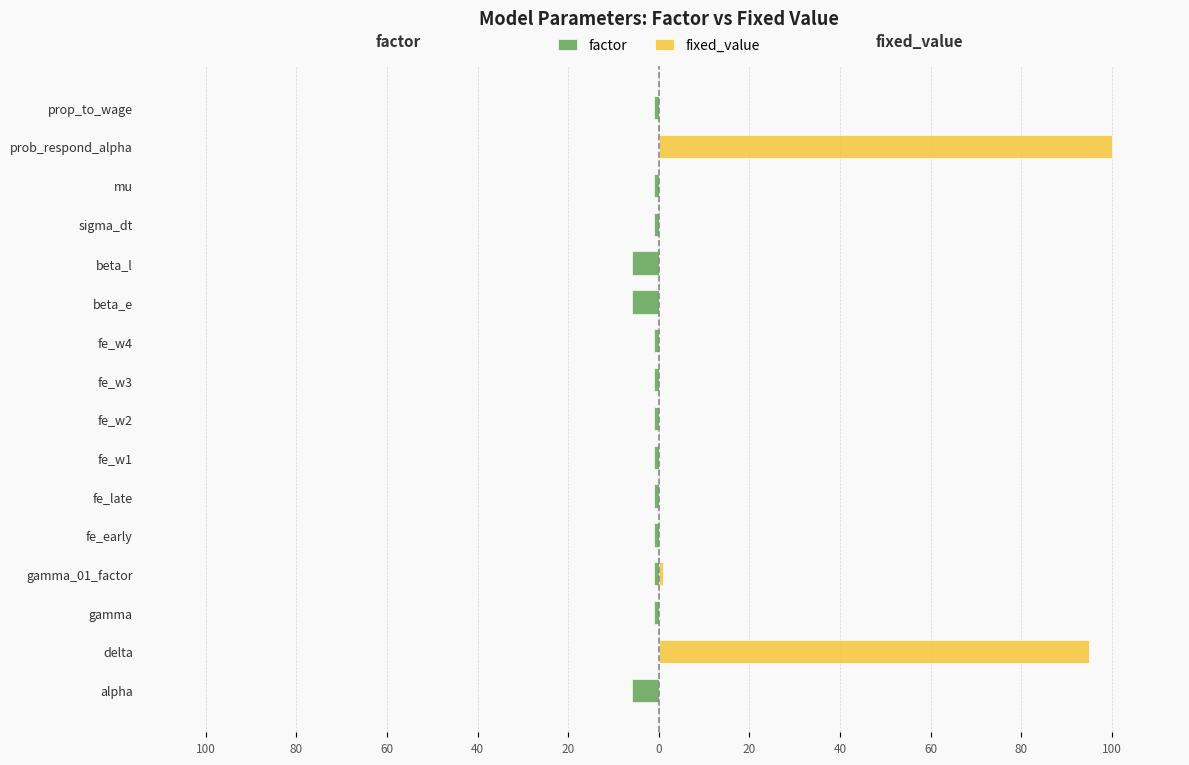

Reading left to right, what are all the values shown in this chart?

factor: -6.0	-0.0	-1.0	-1.0	-1.0	-1.0	-1.0	-1.0	-1.0	-1.0	-6.0	-6.0	-1.0	-1.0	-0.0	-1.0
fixed_value: 0.0	95.0	0.0	1.0	0.0	0.0	0.0	0.0	0.0	0.0	0.0	0.0	0.0	0.0	100.0	0.0